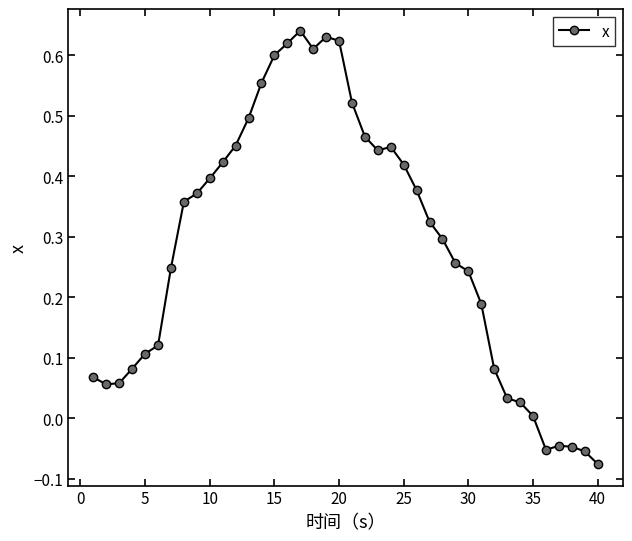

What is the sum of all values?

11.4